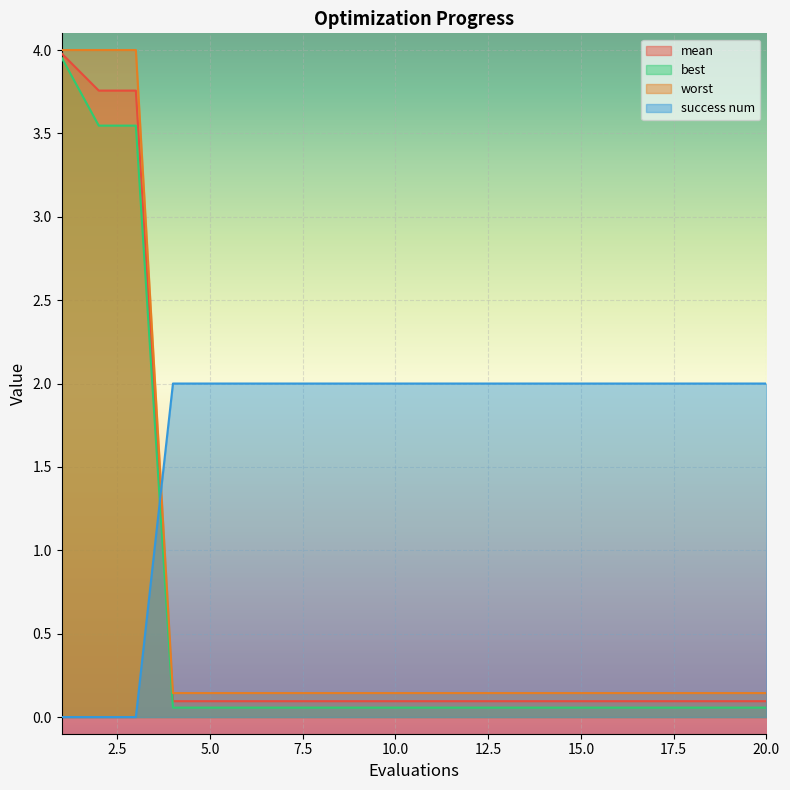

The value of worst at 19 is 0.1. True or false?

False